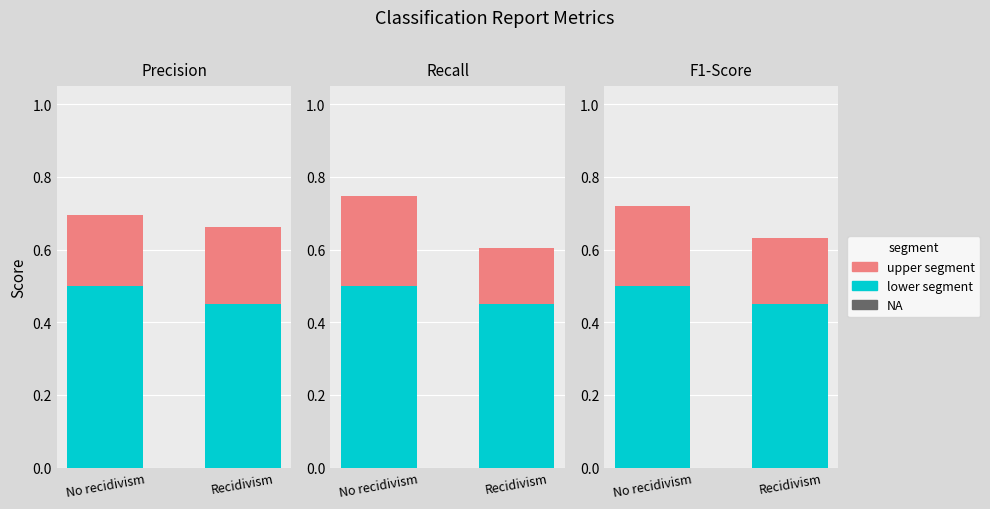

Is the value of upper segment at Recidivism greater than the value of lower segment at No recidivism?

No